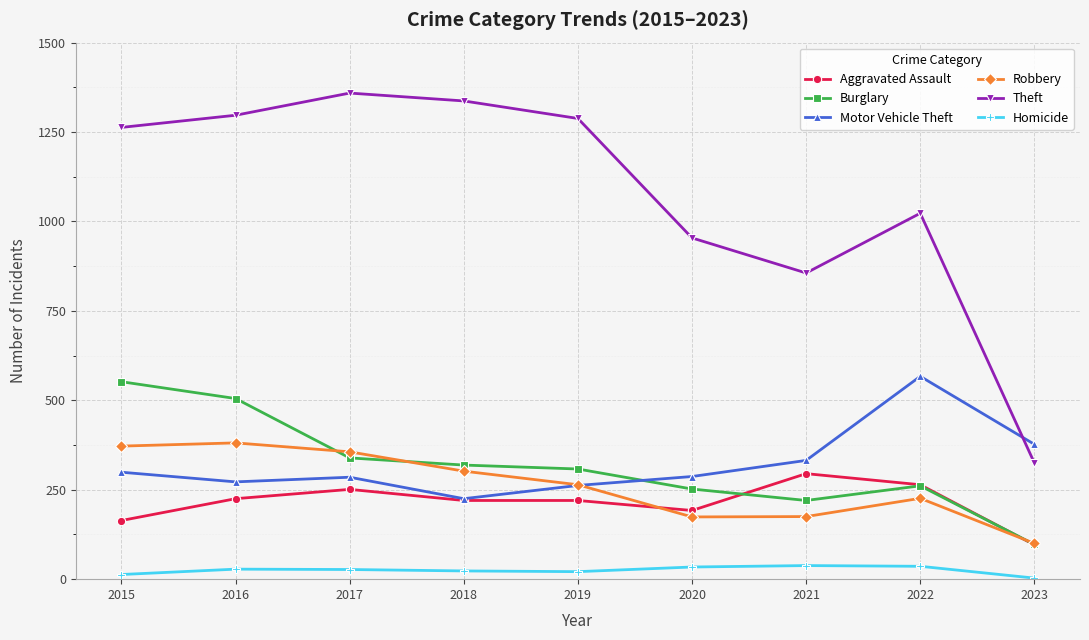

At how many categories does at least one series exceed 1144?

5